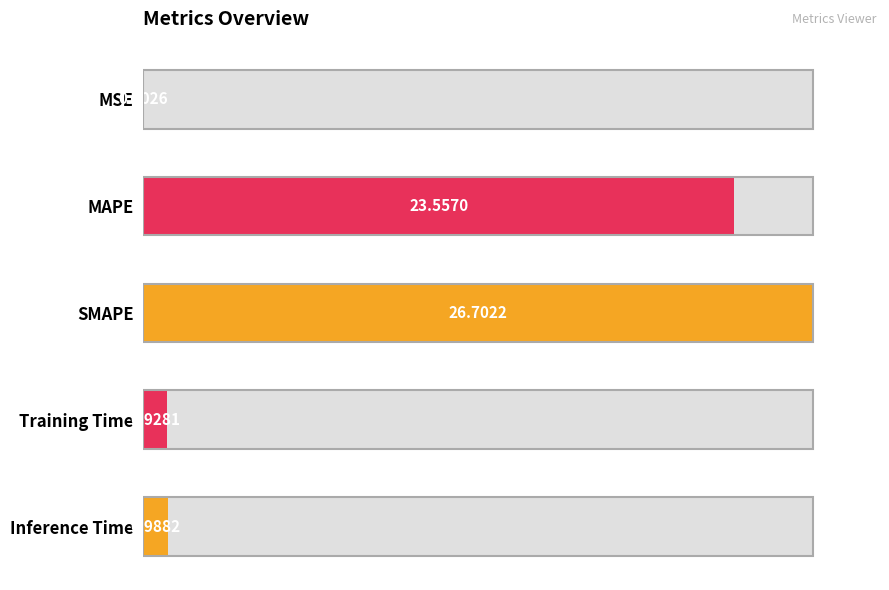

Is it true that the value at SMAPE is 144.3?

False